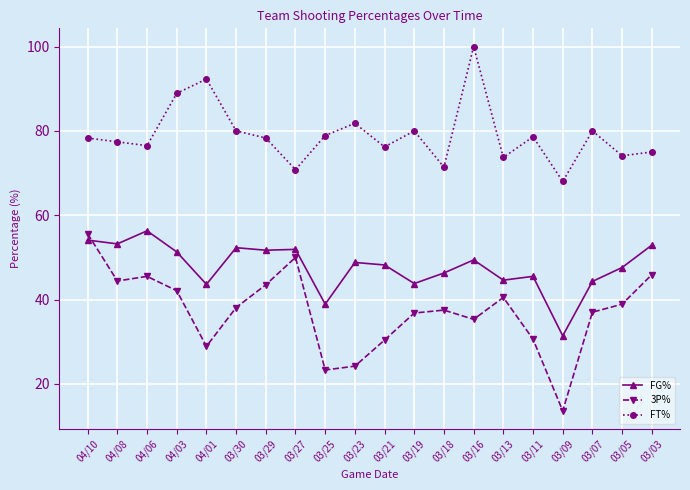

At which category is the sum across all series the highest?

04/10